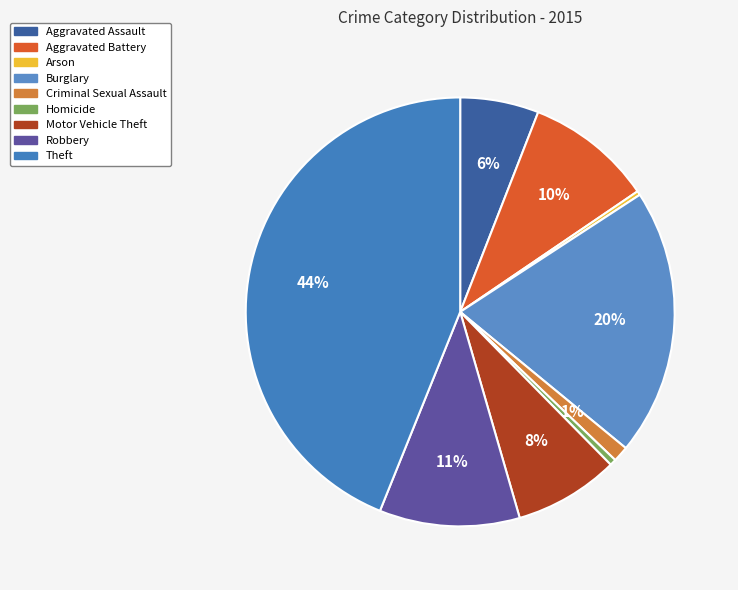

Count the number of slices in the pie.

9